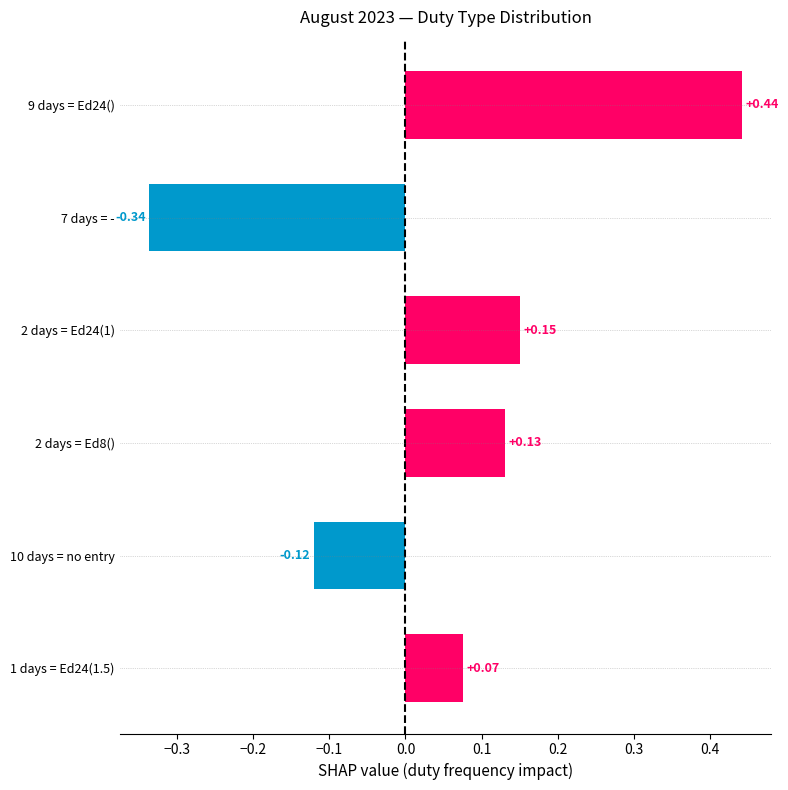

How many negative values are there?

2